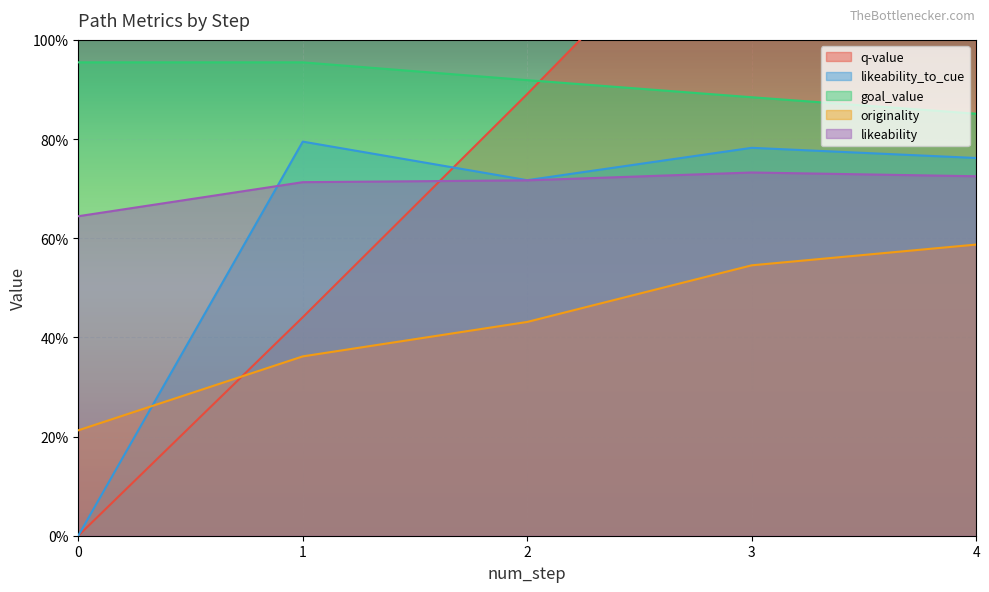

Is the value of likeability_to_cue at 0 greater than the value of goal_value at 13?

No